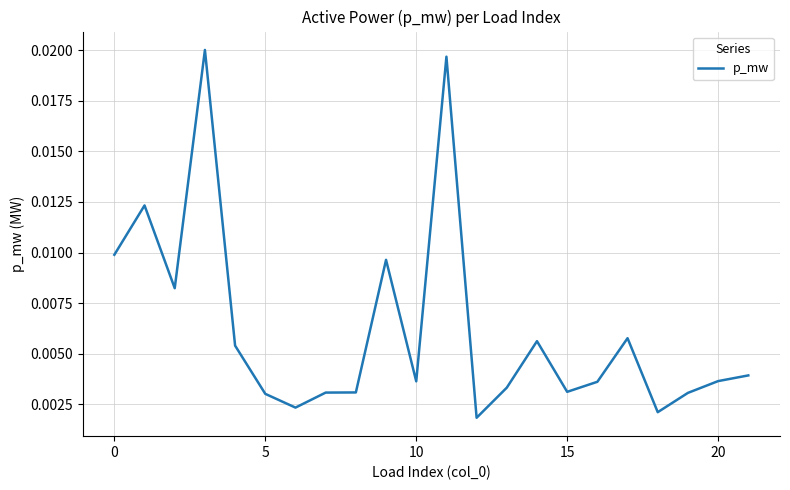

True or false: there are more than 2 points higher than both neighbors.

True